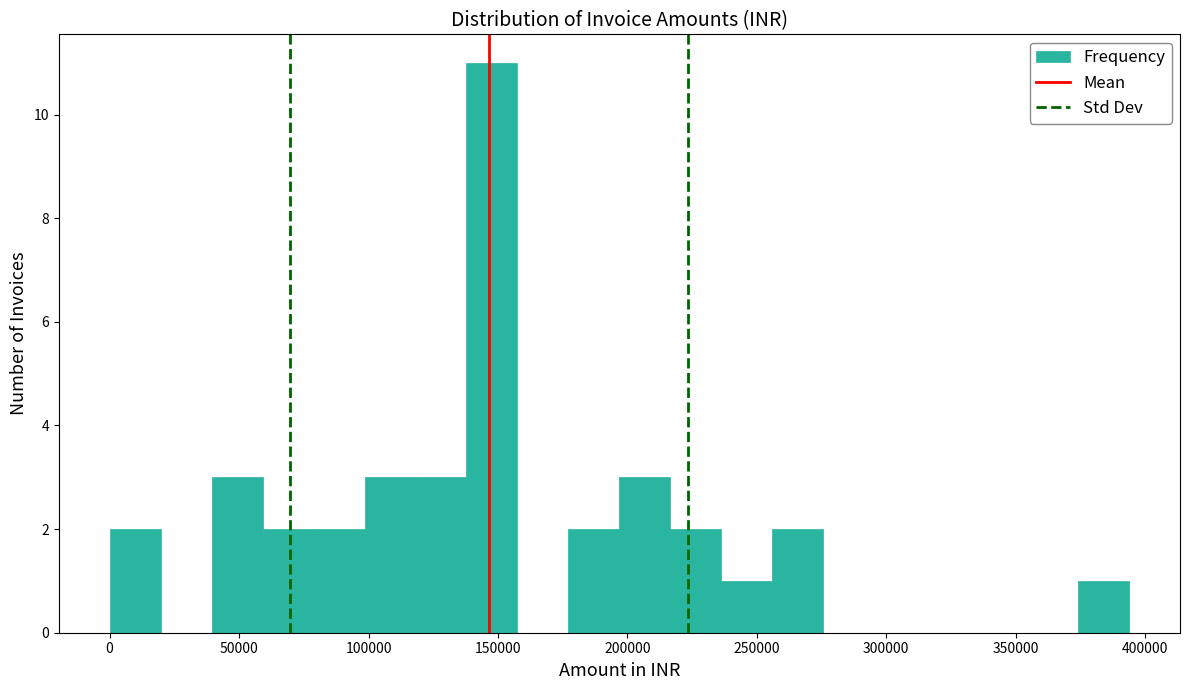

Around what value on the x-axis is the tallest bar? Give the approximate position of its centre, as read against the axis.

150000